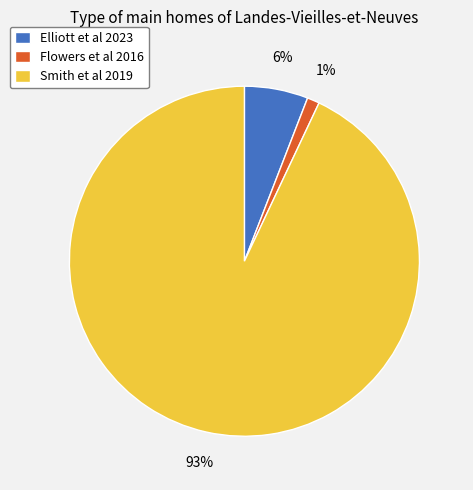

Which slice is the smallest?

Flowers et al 2016